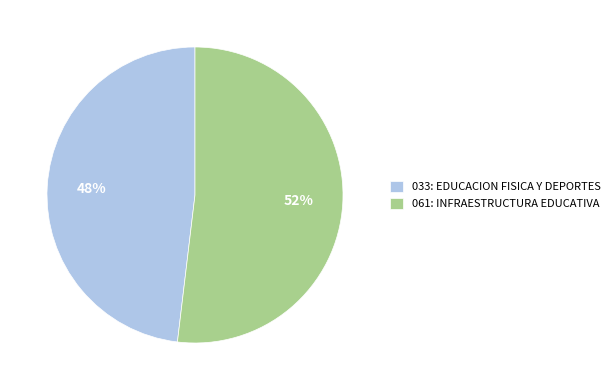

How many segments does this pie chart have?

2